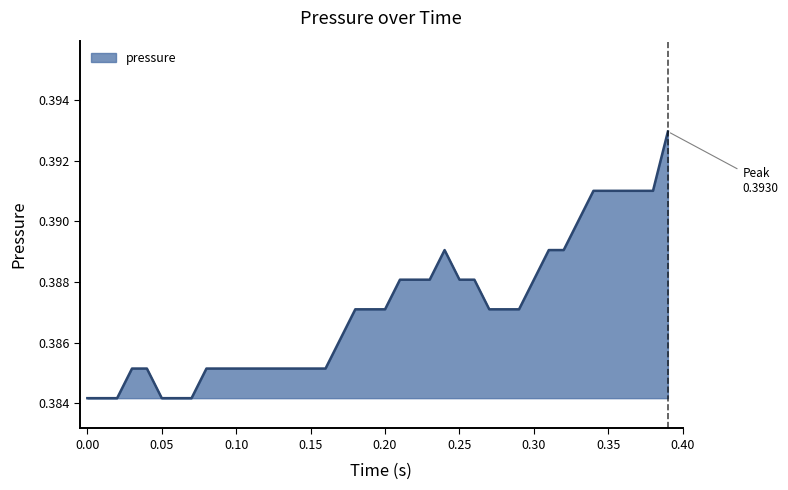

Does the chart display data point markers on the line(s)?

No